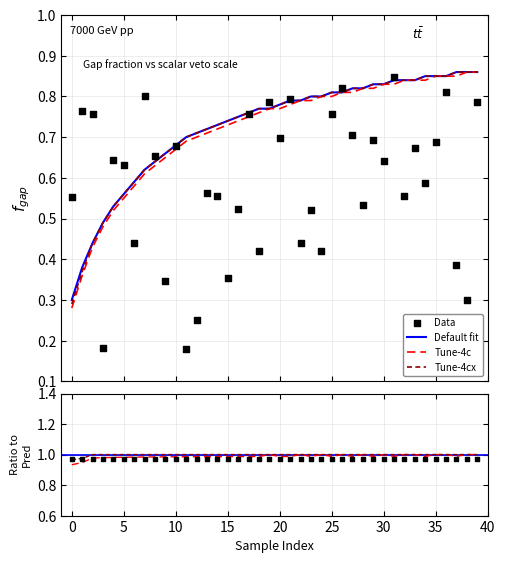

What is the total value across all series at 20?

3.0